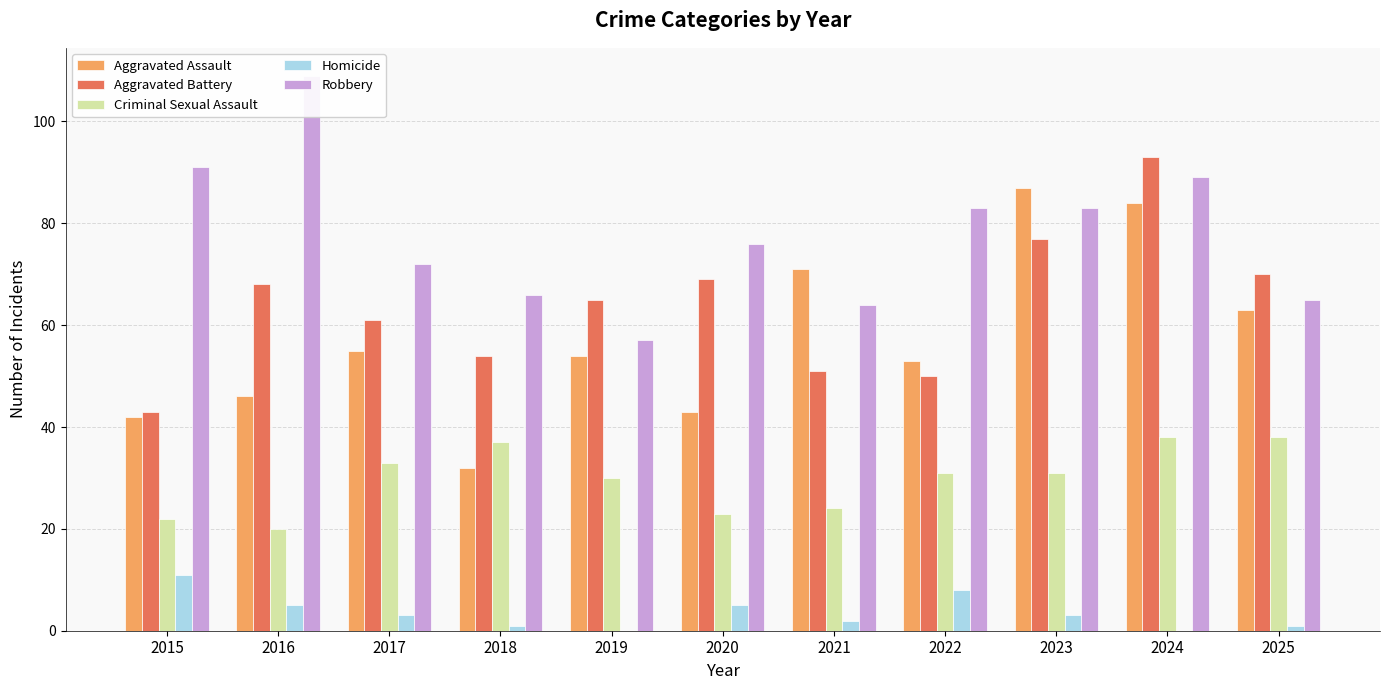

The value of Homicide at 2020 is 3. True or false?

False